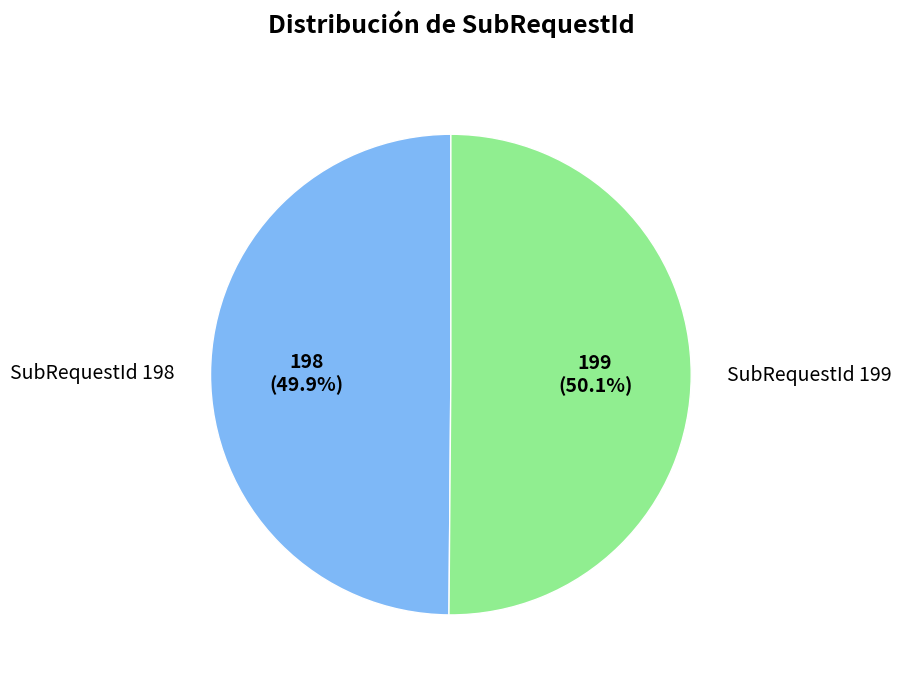

Is there any slice that represents more than half of the pie?

Yes